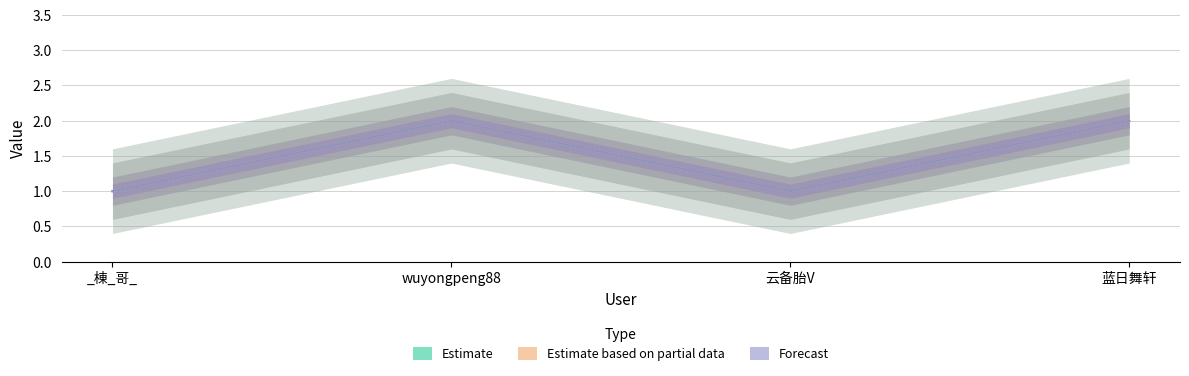

What position from the left is 蓝日舞轩?

4